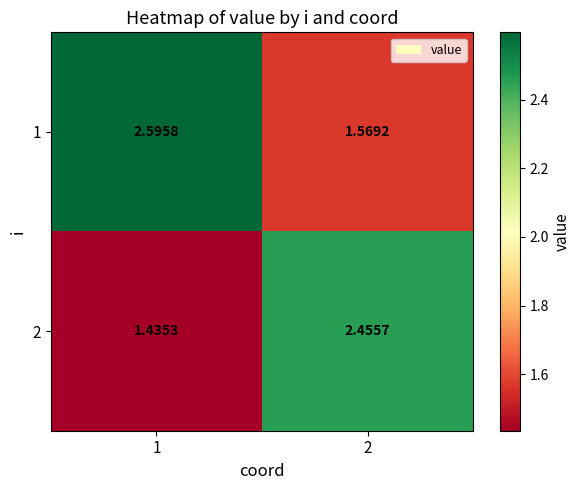

What is the total value across all series at 1?

4.0